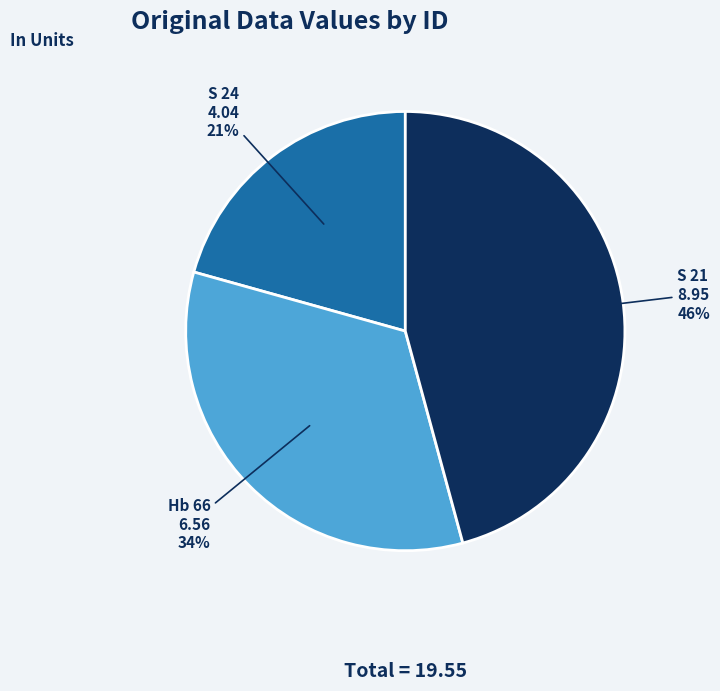

Which slice is the smallest?

S 24